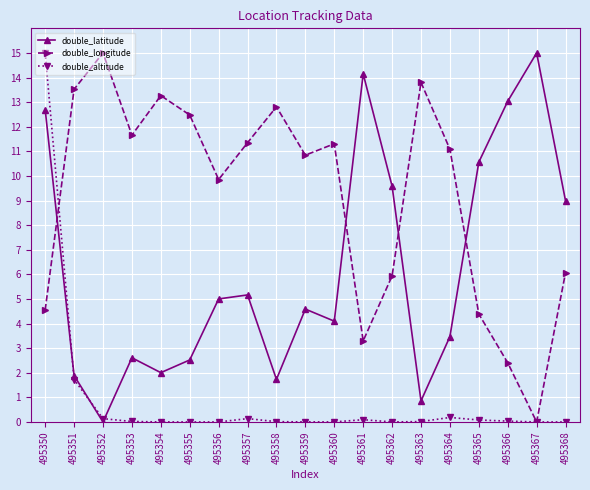

Which series changed the most between 495358 and 495367?

double_latitude